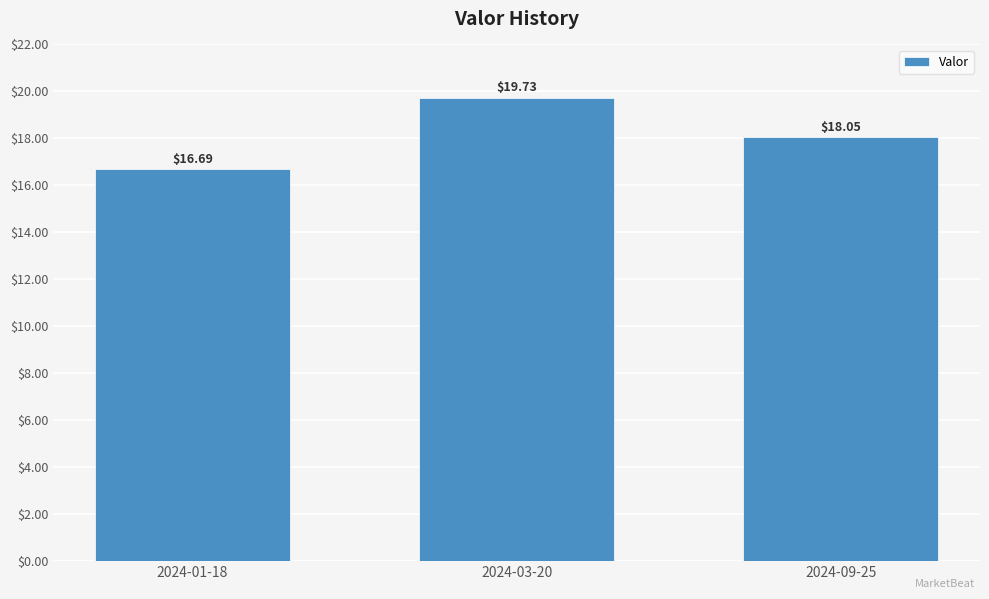

The chart shows a value of 5.3 at 2024-09-25. True or false?

False